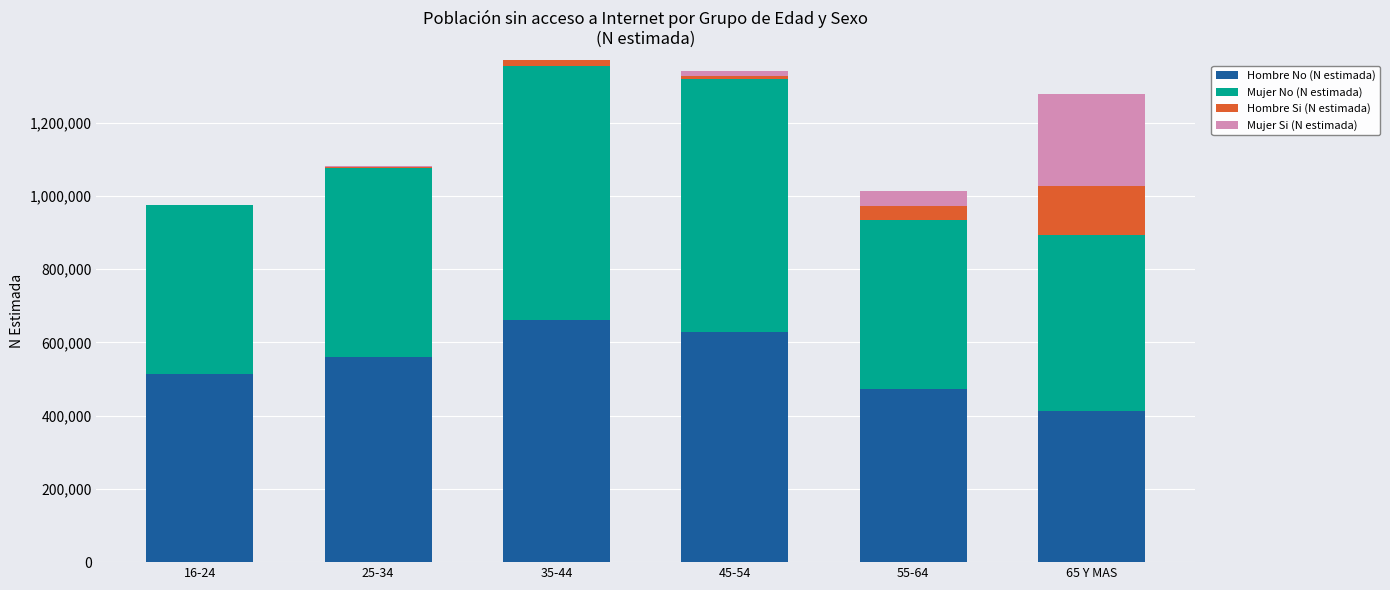

What is the maximum value for Hombre No (N estimada)?

660965